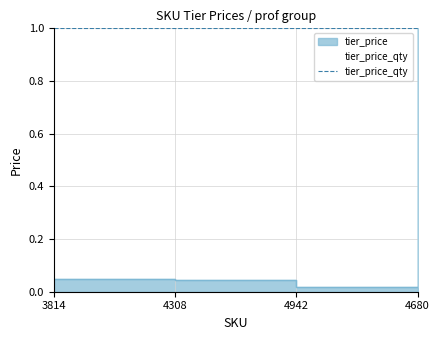

What is the greatest value displayed?

1.0